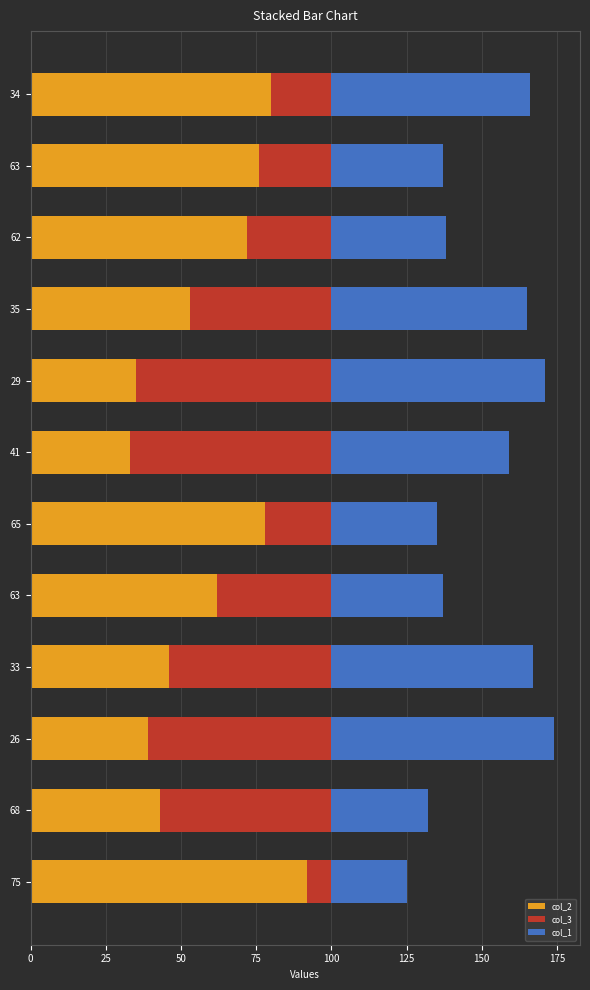

What is the highest value of the col_2 series?

92